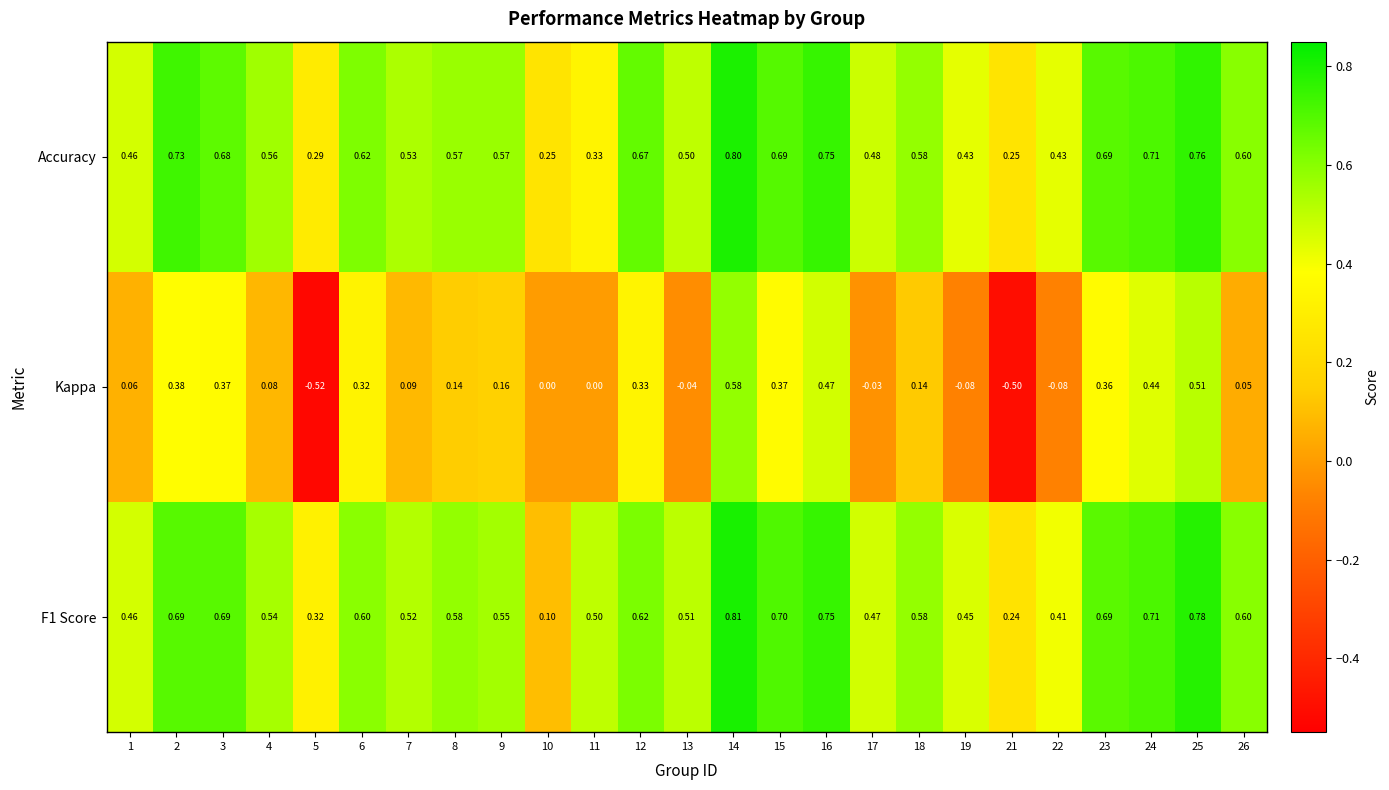

Which series has the largest range (max minus min)?

Kappa